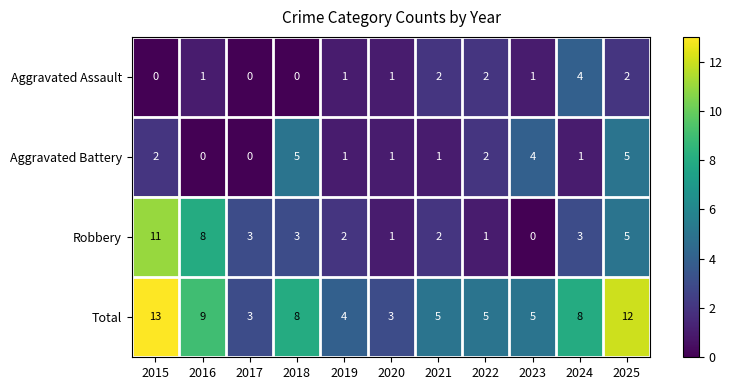

At how many categories does at least one series exceed 2?

11